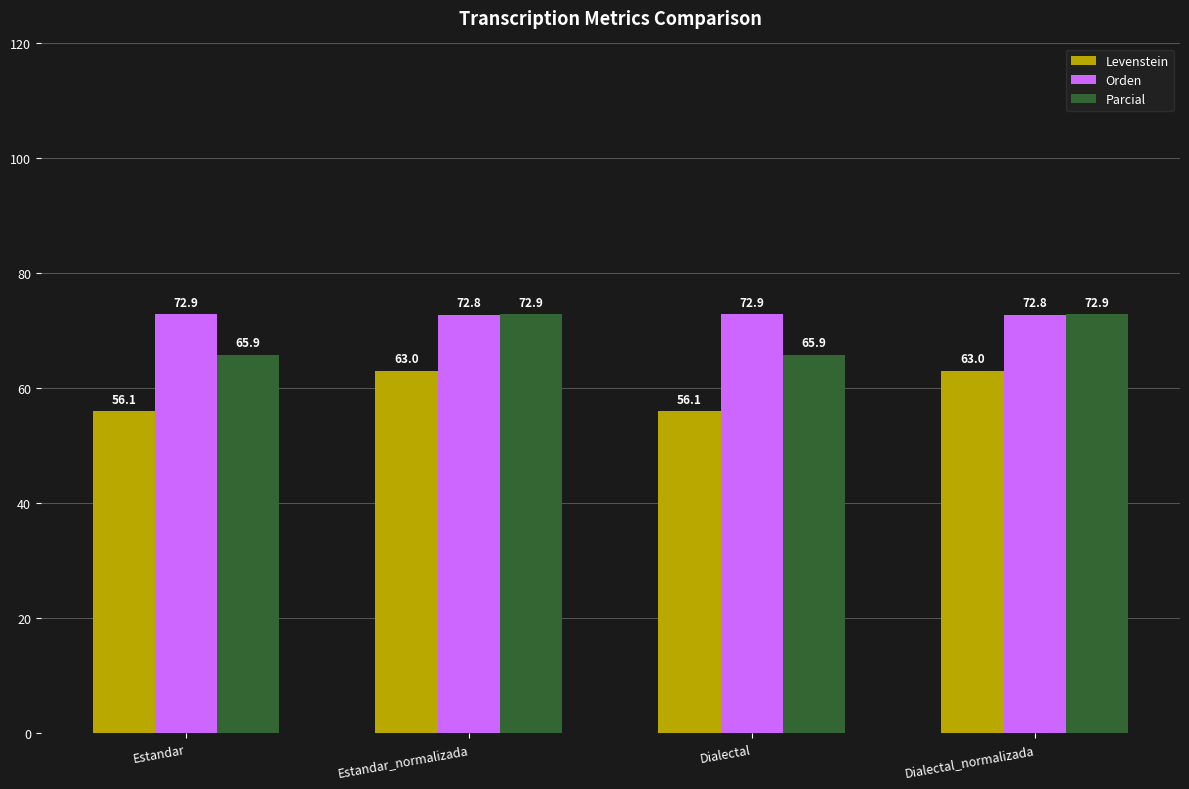

What position from the right is Dialectal_normalizada?

1